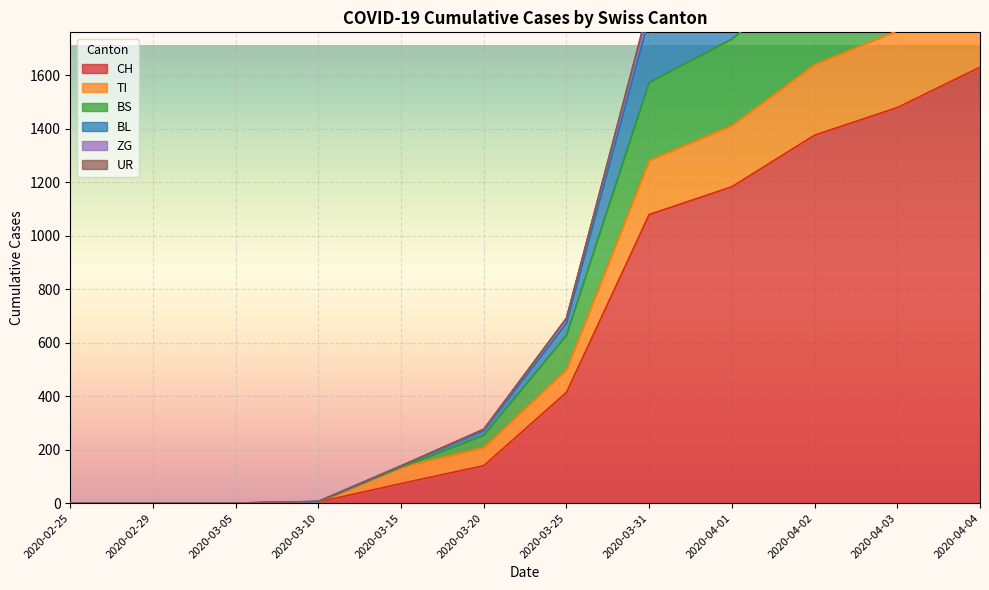

Is it true that BS equals 431 at 2020-03-20?

False